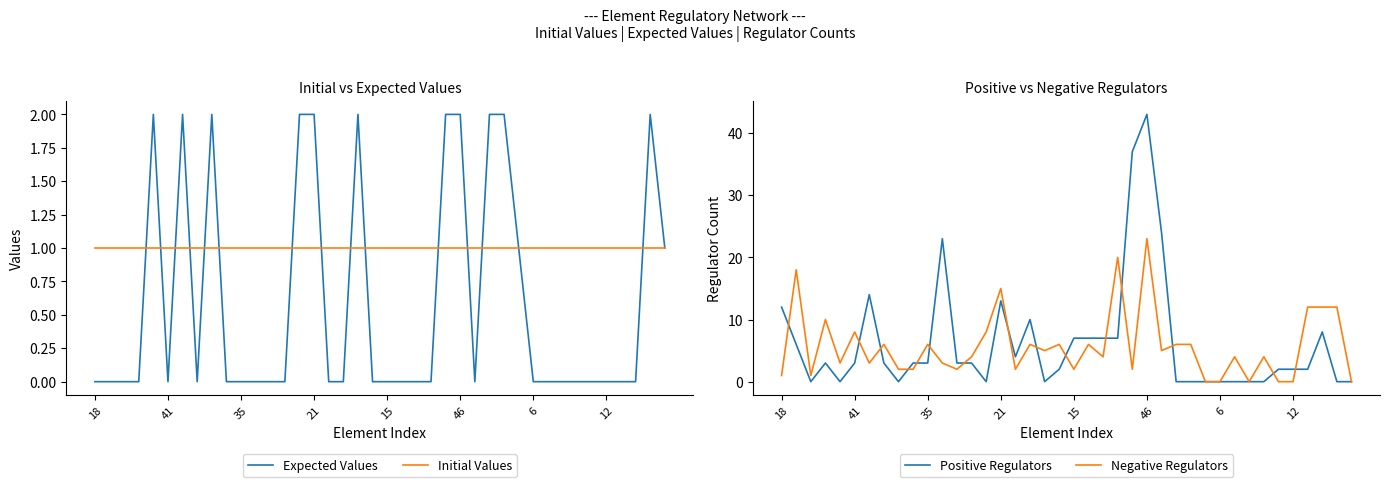

At 38, list the series in order from largest to smallest.

Negative Regulators, Expected Values, Initial Values, Positive Regulators